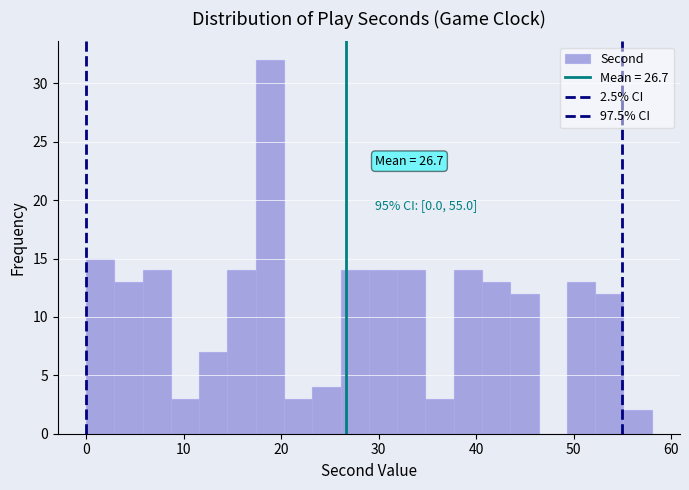

Around what value on the x-axis is the tallest bar? Give the approximate position of its centre, as read against the axis.

19